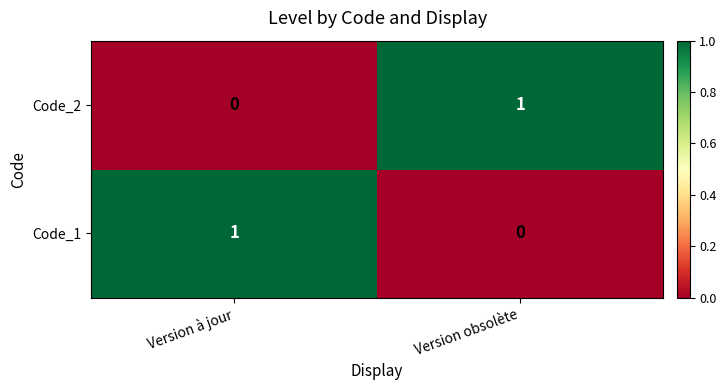

Is it true that Code_2 equals 1 at Version obsolète?

True